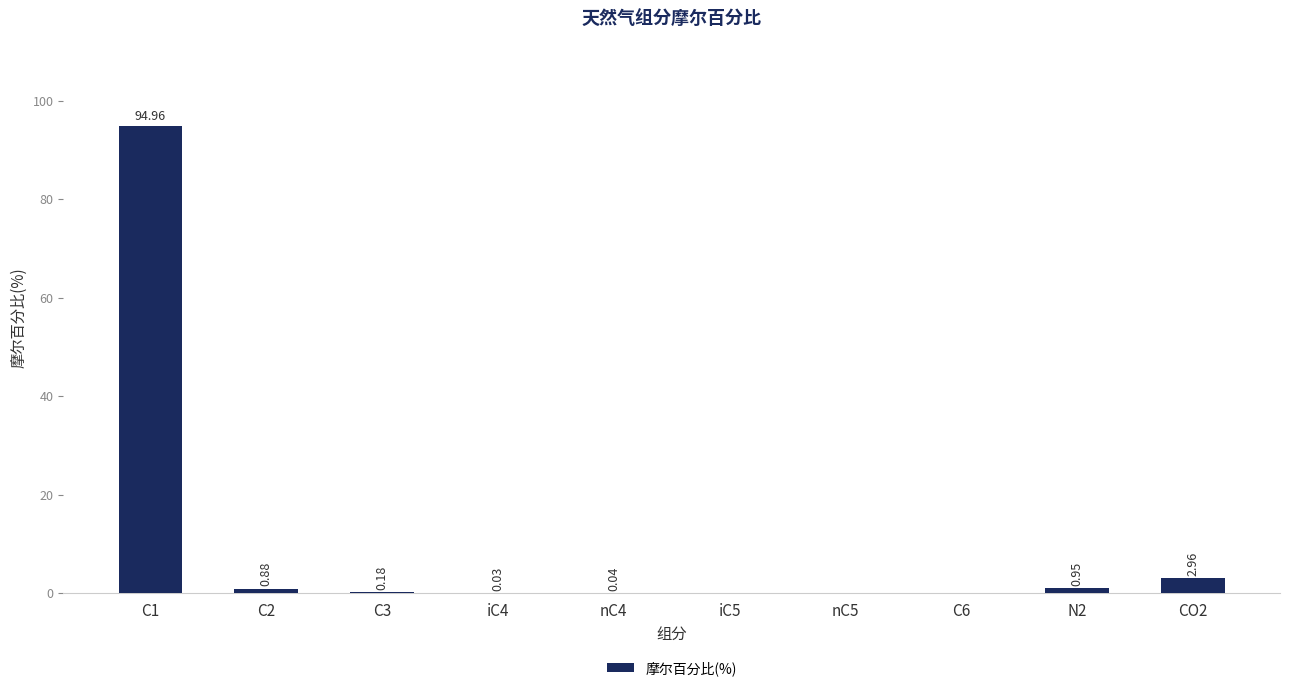

How many data points does each series have?

10